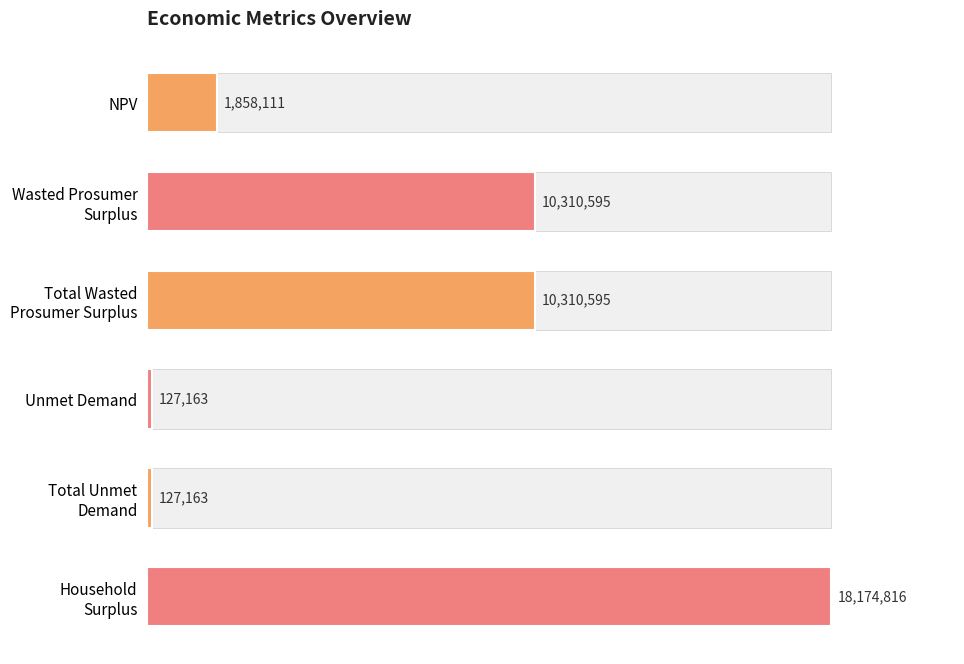

Approximately how many times larger is the value at NPV compared to Unmet Demand?

14.6